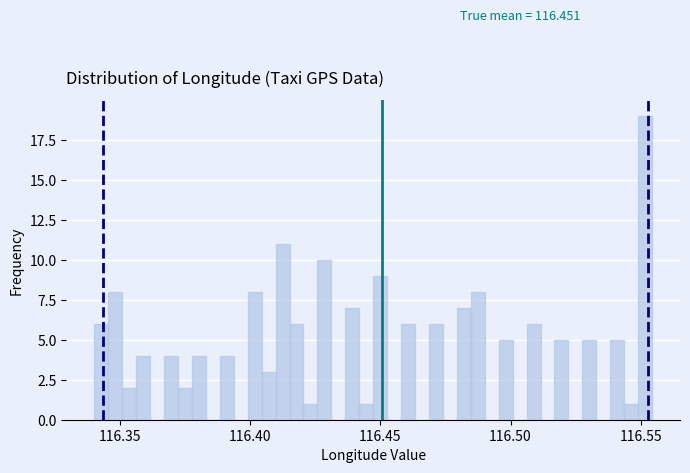

Read against the x-axis, roughly where is the centre of the tallest bar?

116.550